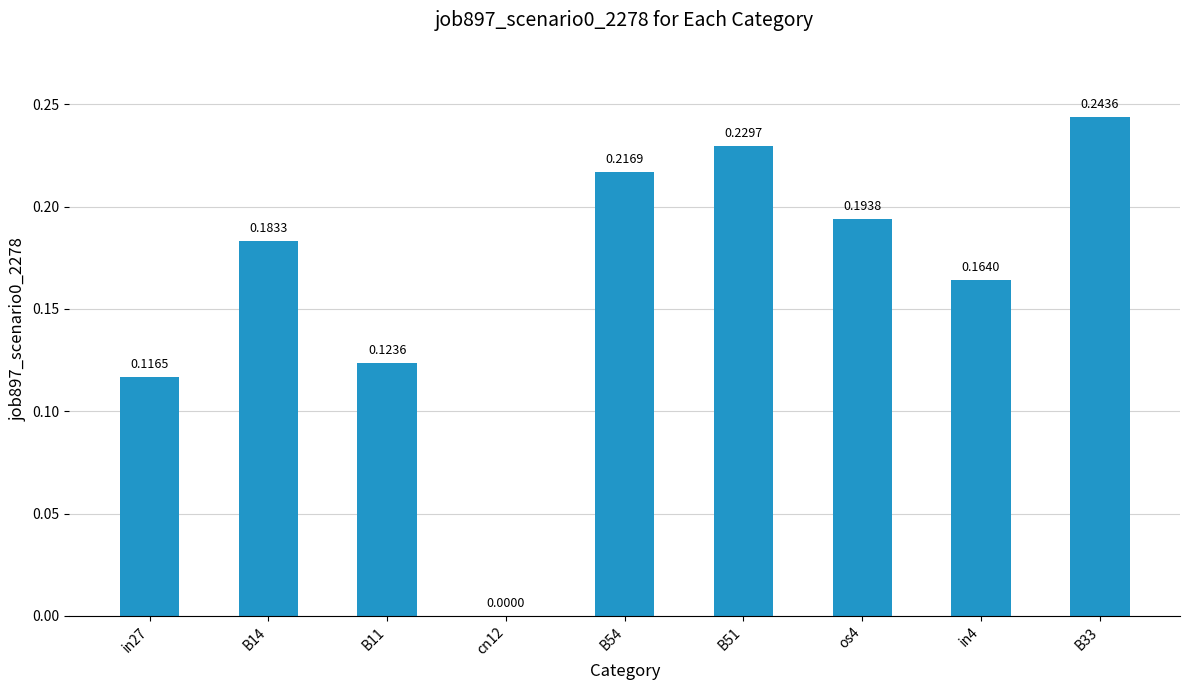

True or false: the data shows 0.2 at B11.

False